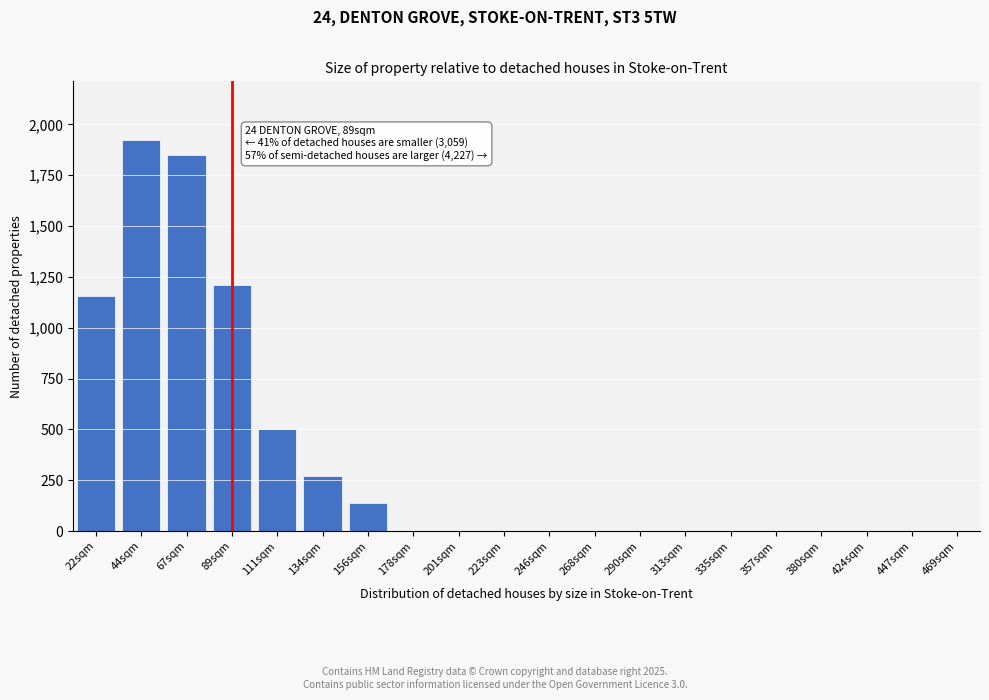

Reading left to right, what are all the values shown in this chart?

22sqm=1157.5	44sqm=1923.5	67sqm=1850.3	89sqm=1210.1	111sqm=502.7	134sqm=272.4	156sqm=139.6	178sqm=0.0	201sqm=0.0	223sqm=0.0	246sqm=0.0	268sqm=0.0	290sqm=0.0	313sqm=0.0	335sqm=0.0	357sqm=0.0	380sqm=0.0	424sqm=0.0	447sqm=0.0	469sqm=0.0